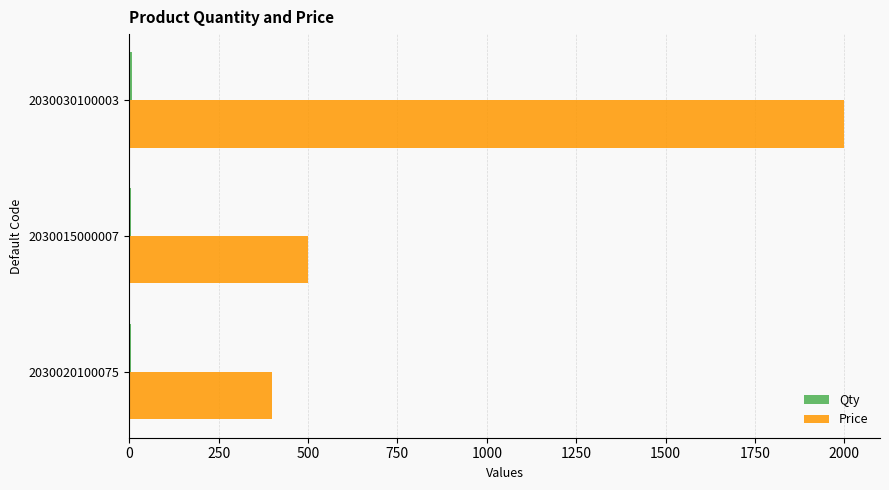

Which label corresponds to the largest value in the chart?

2030030100003